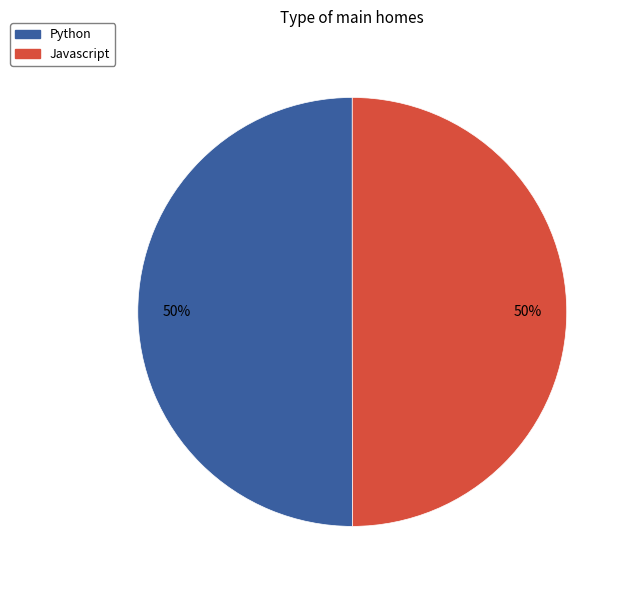

Combined, do Python and Javascript account for over 50%?

Yes